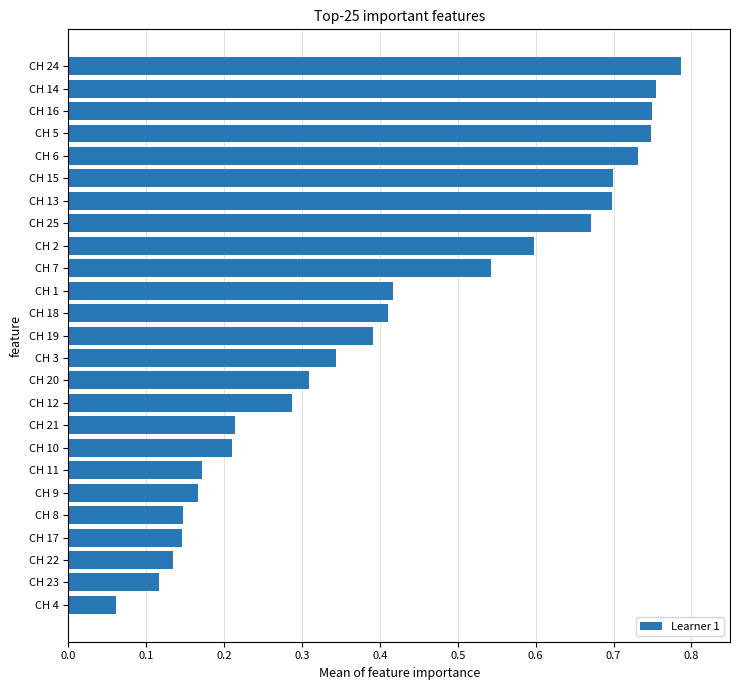

The chart shows a value of 0.7 at CH 13. True or false?

True